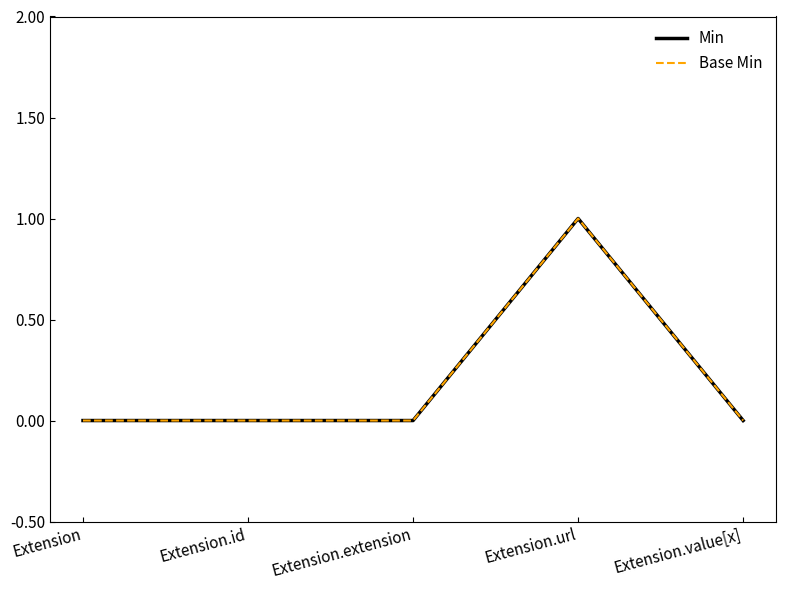

True or false: Base Min and Min intersect in this chart.

False